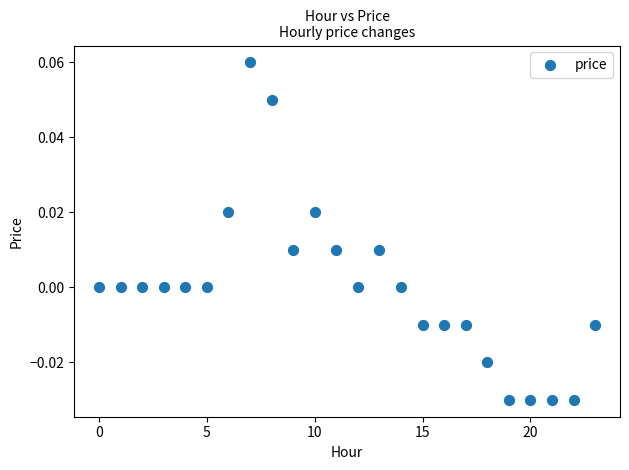

How many data points are displayed?

24